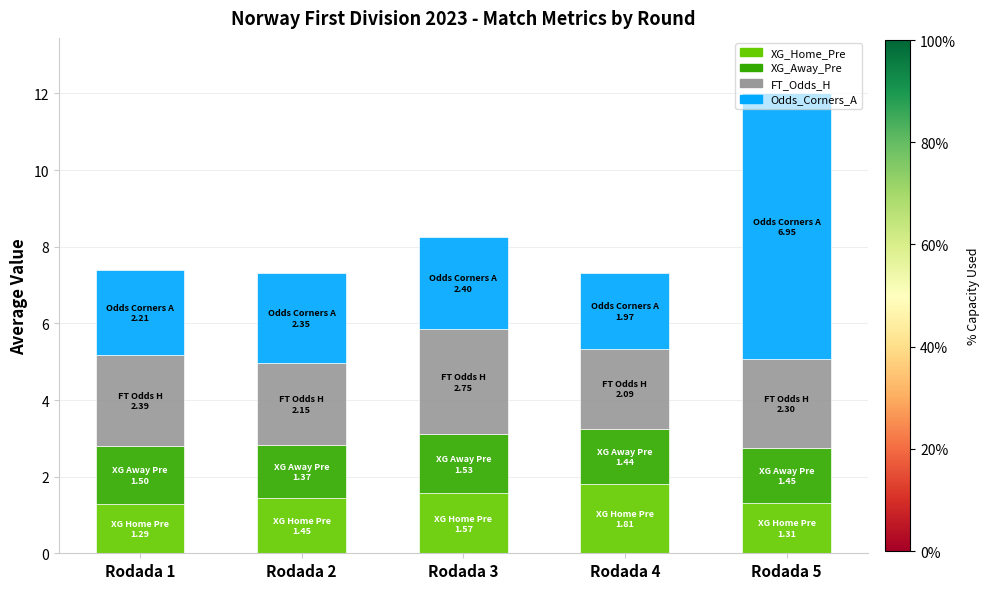

What is the maximum value for XG_Home_Pre?

1.8